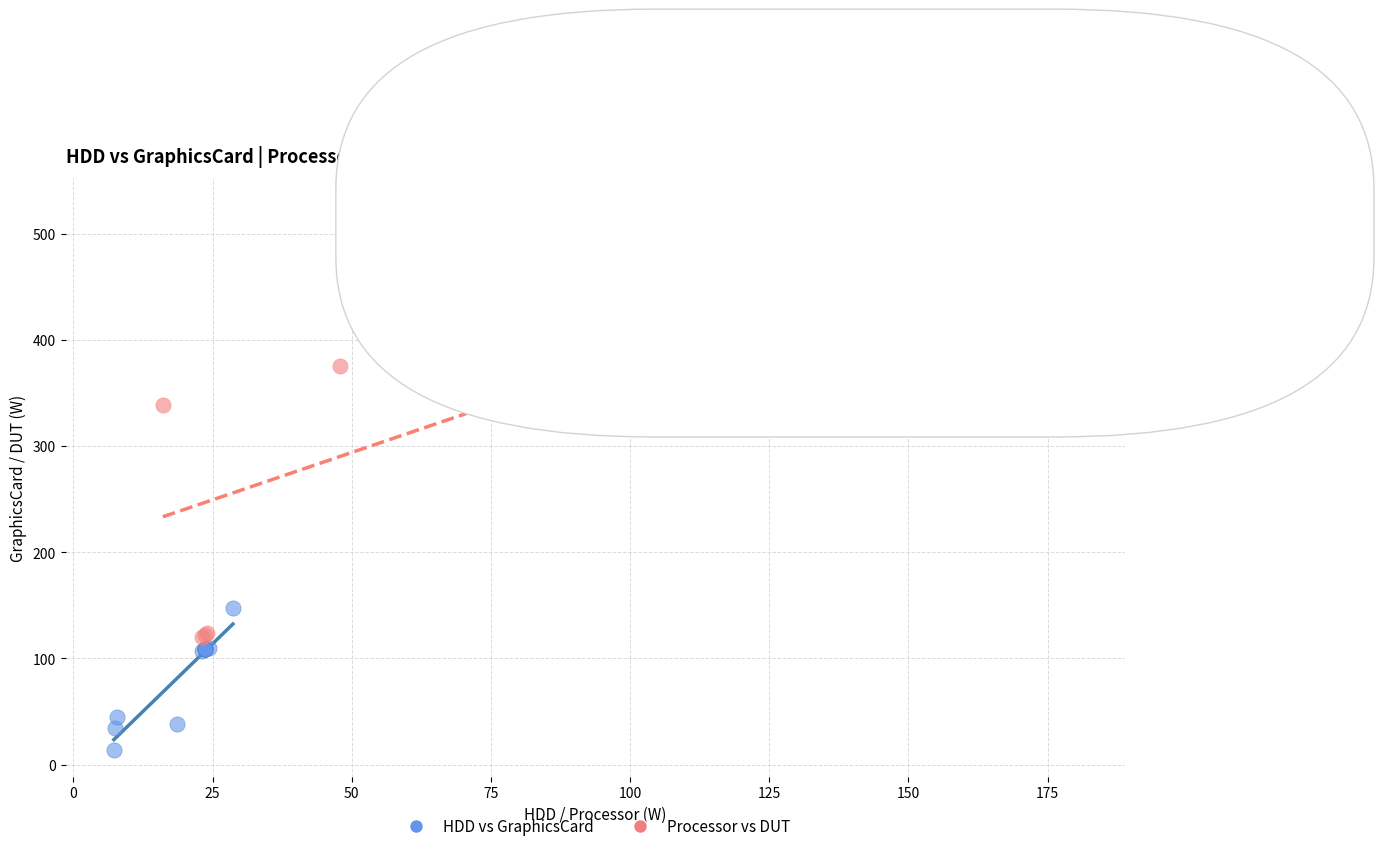

Which series reaches the minimum Y coordinate?

HDD vs GraphicsCard